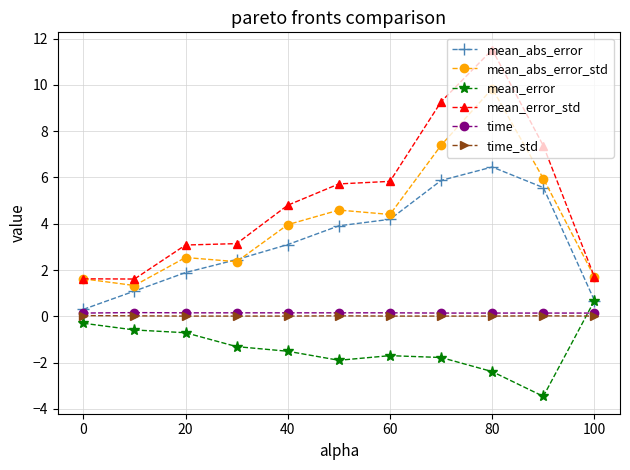

Which series has the largest total across all categories?

mean_error_std